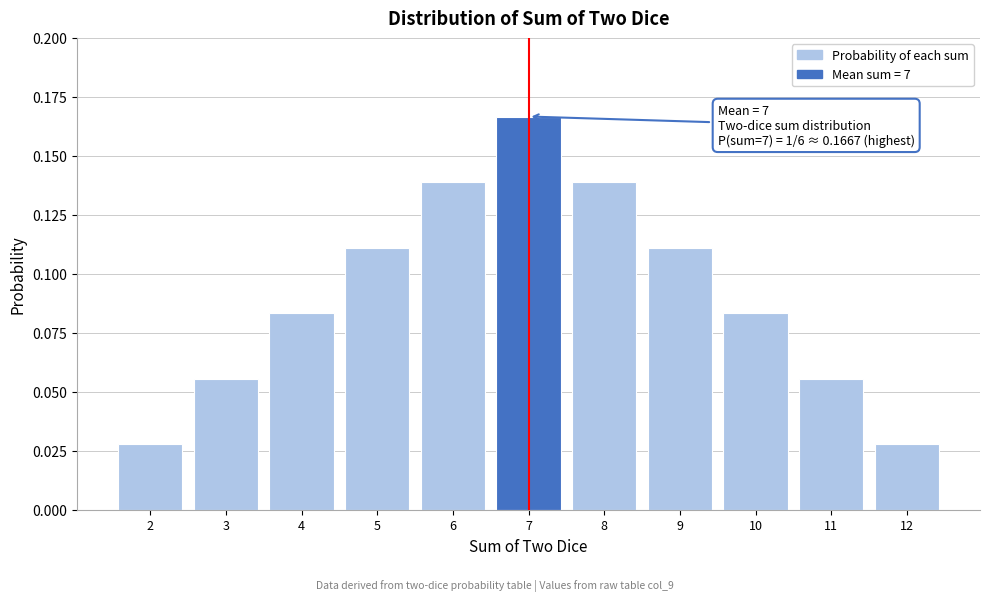

True or false: the data shows 0.1 at 7.

False